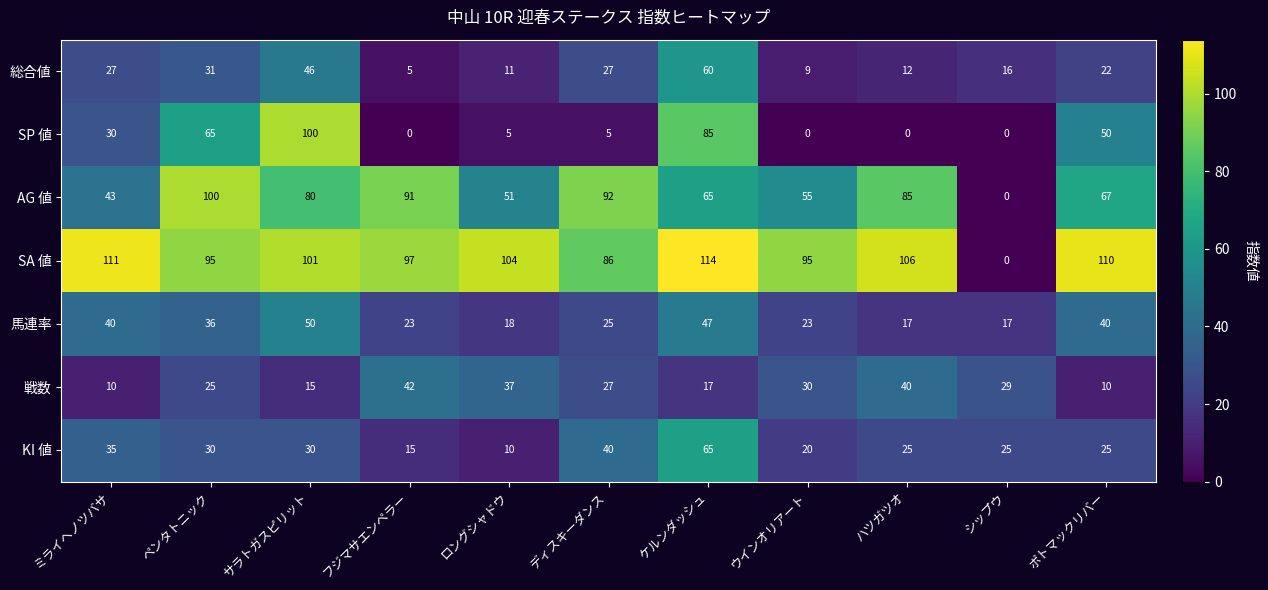

How many values in SP 値 are above zero?

7